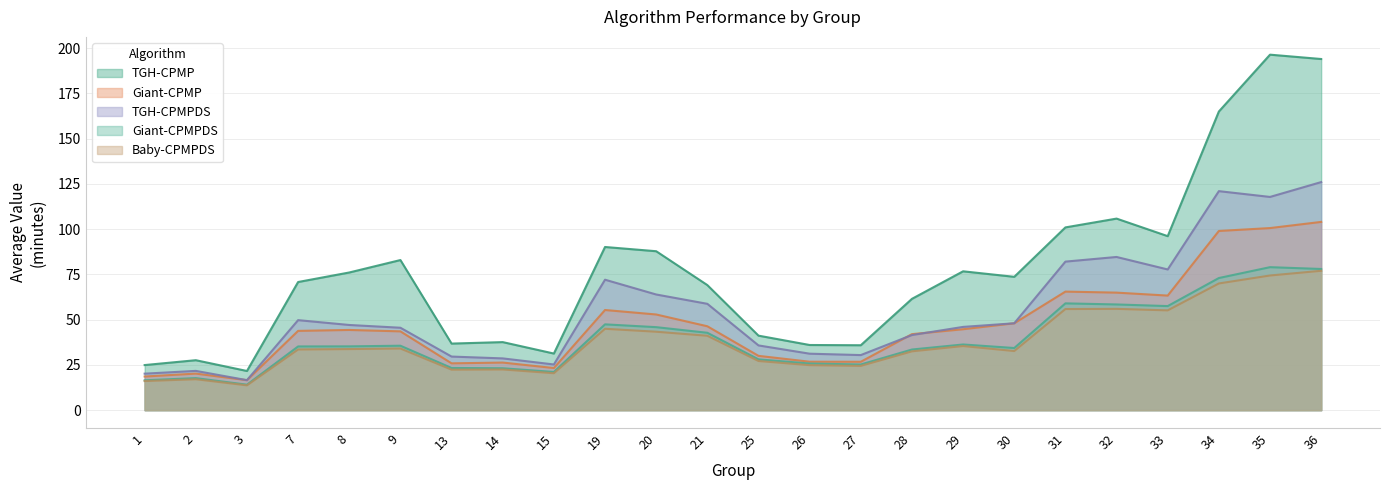

At 7, list the series in order from largest to smallest.

TGH-CPMP, TGH-CPMPDS, Giant-CPMP, Giant-CPMPDS, Baby-CPMPDS